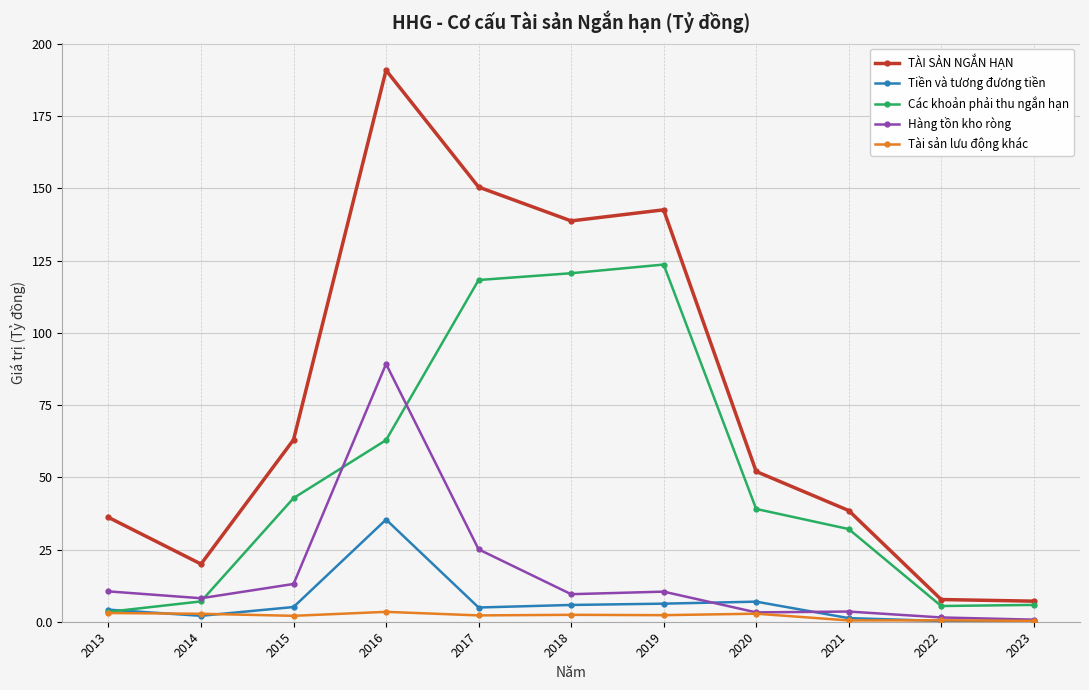

Which series has the largest range (max minus min)?

TÀI SẢN NGẮN HẠN